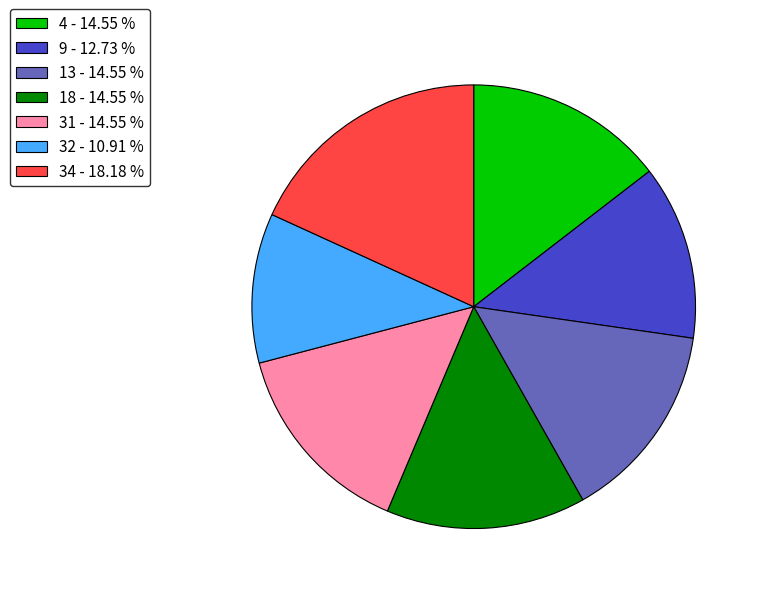

How many slices are in this pie chart?

7